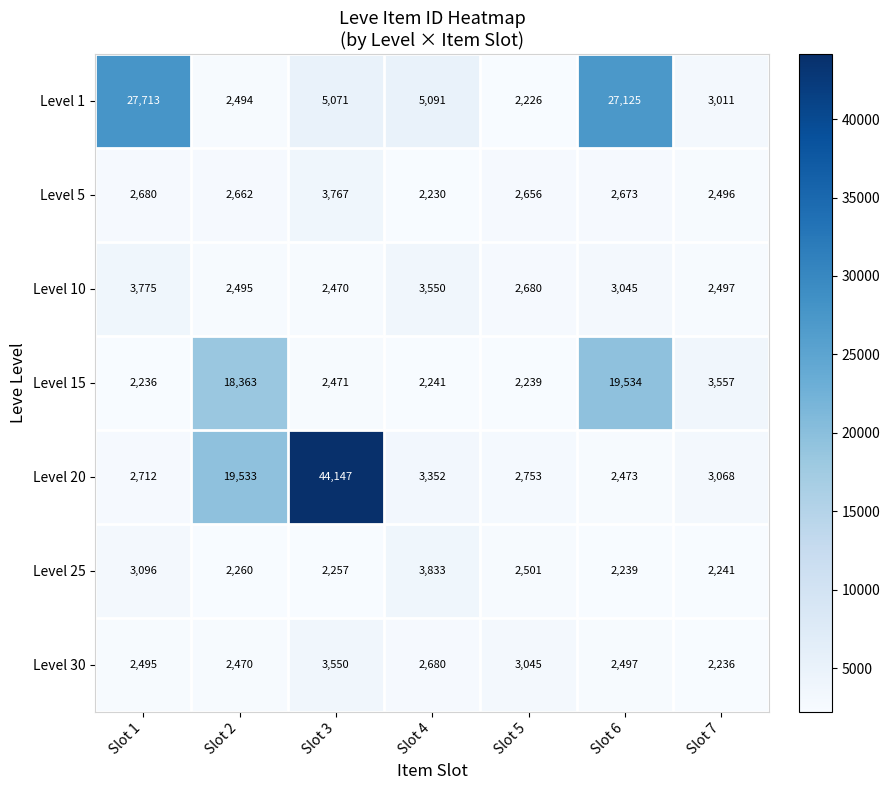

True or false: Level 20 has a value of 2473 at Slot 6.

True